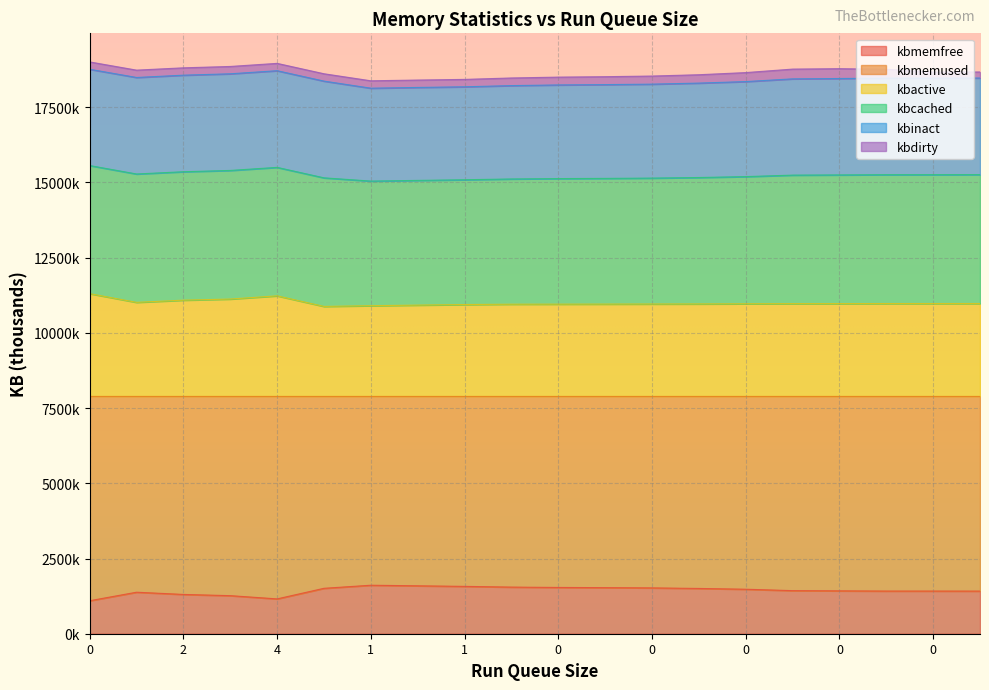

Where is kbactive nearest to the value 11093?

2